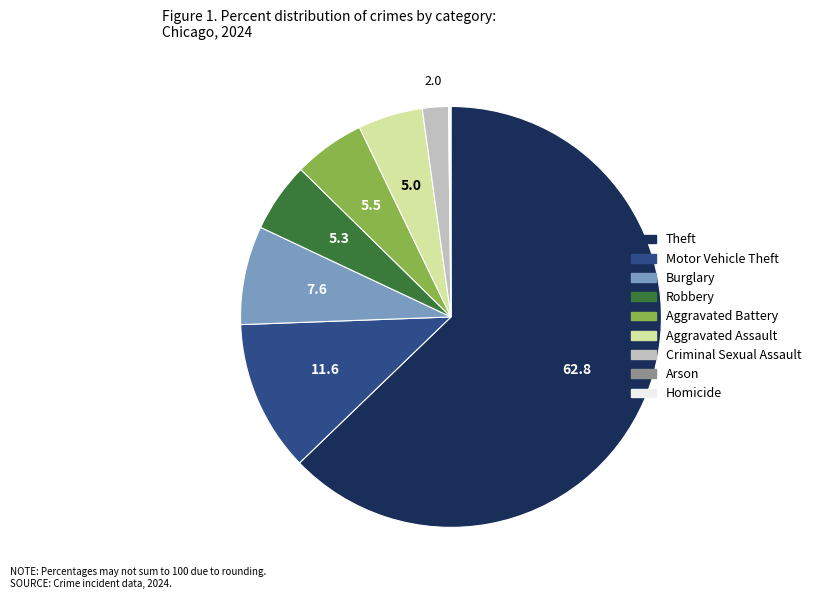

Which slice is the largest?

Theft